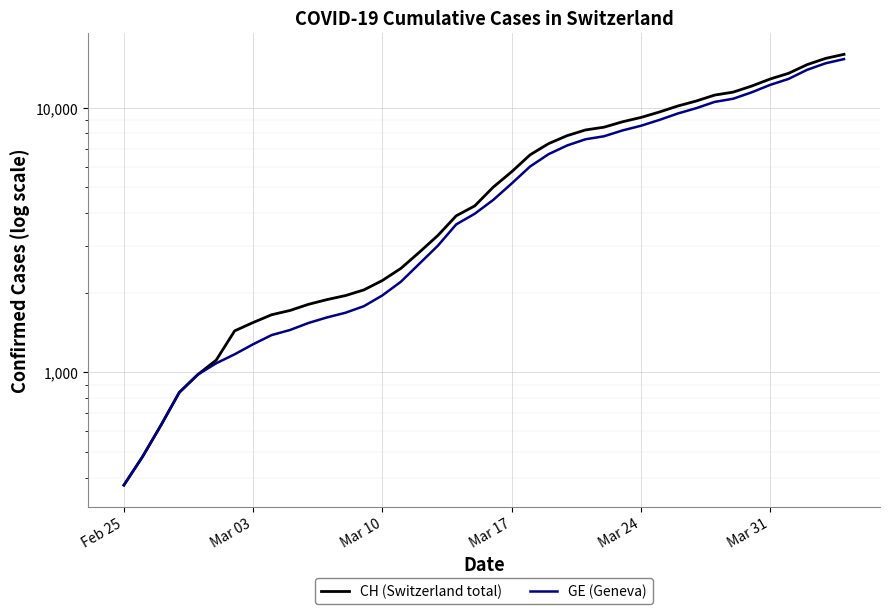

Reading left to right, what are all the values shown in this chart?

CH (Switzerland total): 375	479	630	840	981	1113	1436	1544	1652	1715	1809	1885	1952	2051	2226	2472	2845	3291	3908	4259	5012	5731	6644	7323	7847	8249	8449	8855	9196	9642	10162	10613	11175	11467	12086	12852	13505	14561	15375	15926
GE (Geneva): 375	479	630	840	981	1083	1171	1278	1384	1447	1538	1614	1681	1780	1955	2201	2574	3010	3627	3978	4485	5174	6002	6681	7205	7607	7807	8213	8554	9000	9520	9971	10533	10825	11444	12210	12863	13919	14733	15284